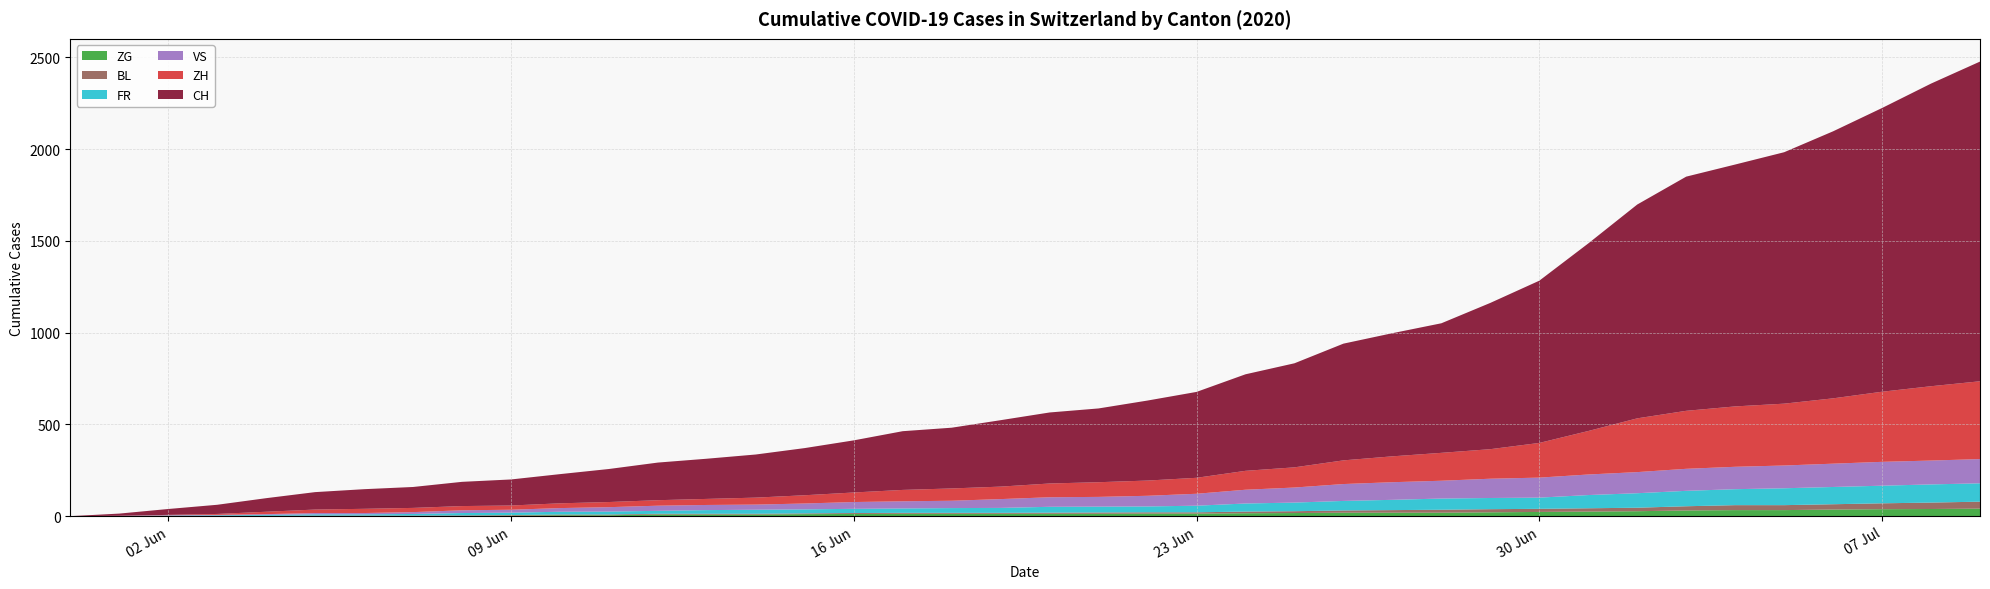

Reading right to left, transcribe all the data shown in this chart.

ZG: 41	39	38	36	33	33	31	27	25	23	21	19	19	19	17	16	14	14	13	13	13	13	13	12	11	9	9	9	5	5	3	1	0	0	0	0	0	0	0	0
BL: 38	35	32	29	27	27	23	19	18	17	17	16	14	12	10	9	7	7	7	6	5	5	5	5	4	4	4	4	4	4	3	3	3	3	3	2	2	1	1	0
FR: 100	99	96	94	92	87	84	79	72	61	61	61	56	52	47	44	36	32	32	32	27	26	24	23	22	22	20	16	16	15	13	13	9	7	7	5	3	2	0	0
VS: 132	130	130	127	124	122	120	115	112	109	105	97	96	92	82	75	65	58	53	52	48	40	39	37	32	28	28	28	24	20	16	15	10	7	7	4	2	2	1	0
ZH: 424	405	382	356	337	329	316	293	237	189	161	152	141	129	110	103	87	83	80	75	68	67	62	52	45	38	33	30	28	26	23	23	23	23	19	13	5	2	0	0
CH: 1742	1649	1546	1455	1370	1318	1276	1165	1022	884	797	706	671	636	567	526	468	436	402	387	362	331	320	284	257	235	219	205	180	159	142	132	114	107	95	74	50	32	12	0